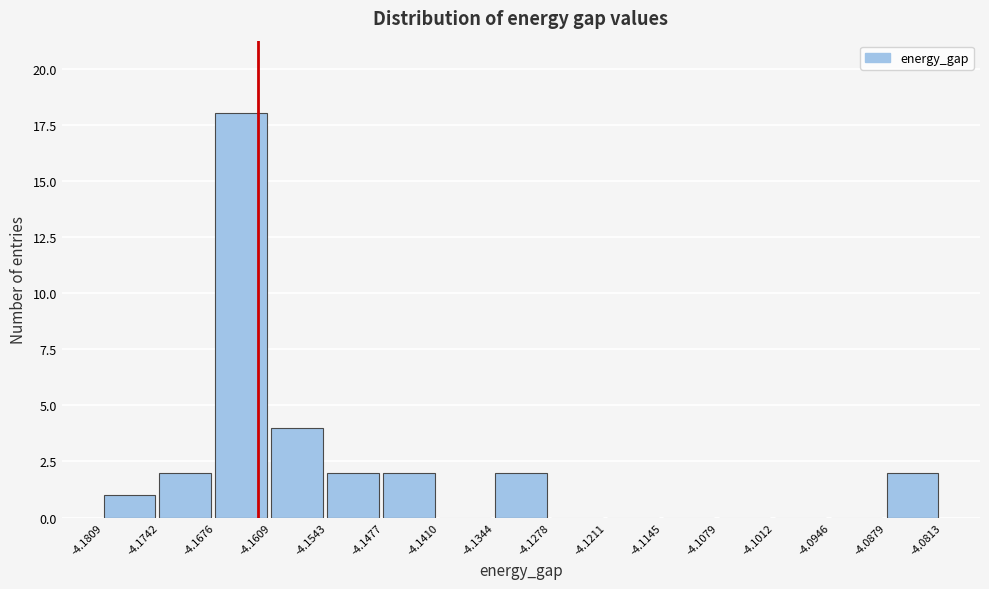

Reading left to right, list every bar in this chart as the range it spans on the x-axis followed by its height. The values are not printed on the chart, so give them approximately, as read against the axis.

-4.1809 to -4.1742: 1
-4.1742 to -4.1676: 2
-4.1676 to -4.1609: 18
-4.1609 to -4.1543: 4
-4.1543 to -4.1477: 2
-4.1477 to -4.1410: 2
-4.1410 to -4.1344: 0
-4.1344 to -4.1278: 2
-4.1278 to -4.1211: 0
-4.1211 to -4.1145: 0
-4.1145 to -4.1079: 0
-4.1079 to -4.1012: 0
-4.1012 to -4.0946: 0
-4.0946 to -4.0879: 0
-4.0879 to -4.0813: 2